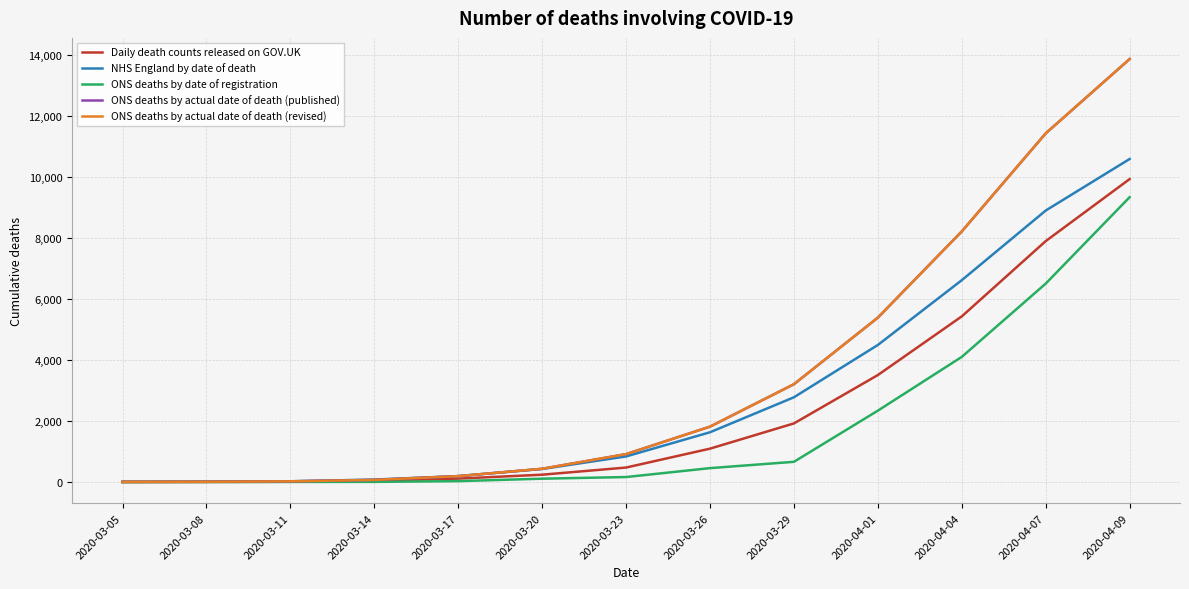

Does the chart have visible grid lines?

Yes